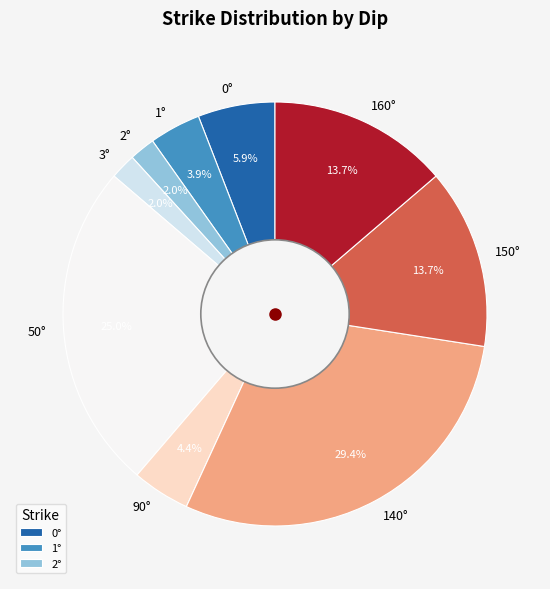

Combined, what portion of the pie is 160° and 0°?

19.6%